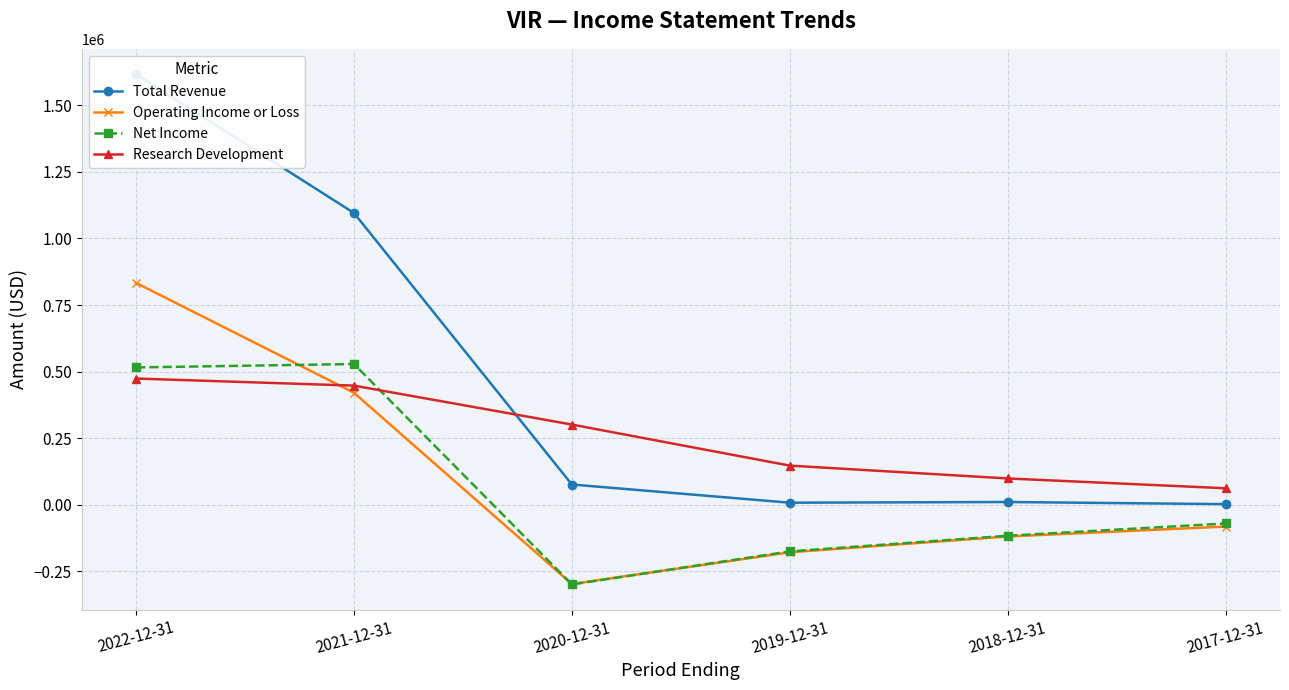

What is the minimum value shown in the chart?

-298700